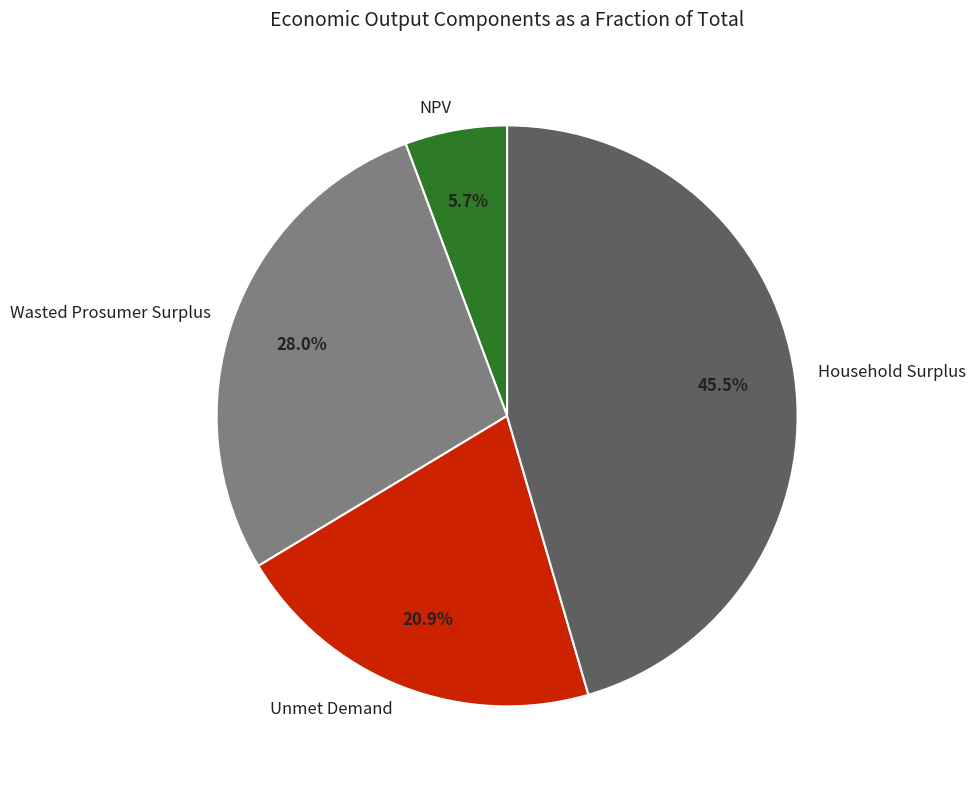

Which has a higher value, Household Surplus or NPV?

Household Surplus